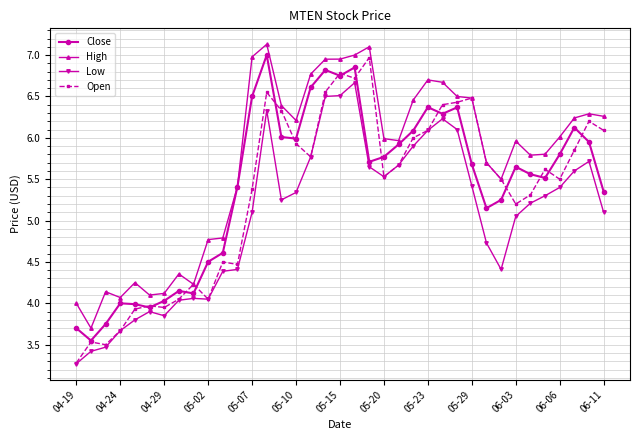

Which series has the largest total across all categories?

High